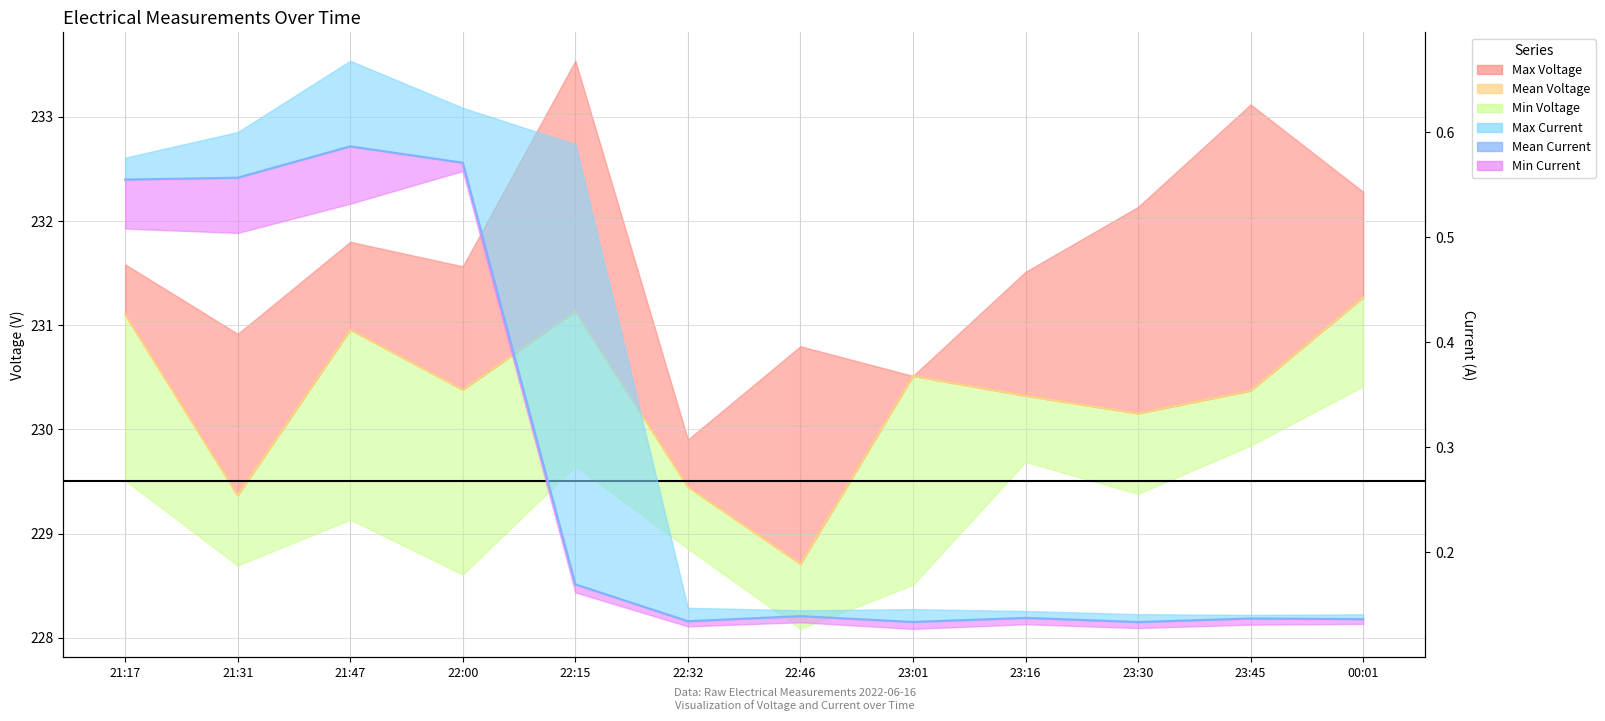

True or false: Mean Current and Mean Voltage intersect in this chart.

False